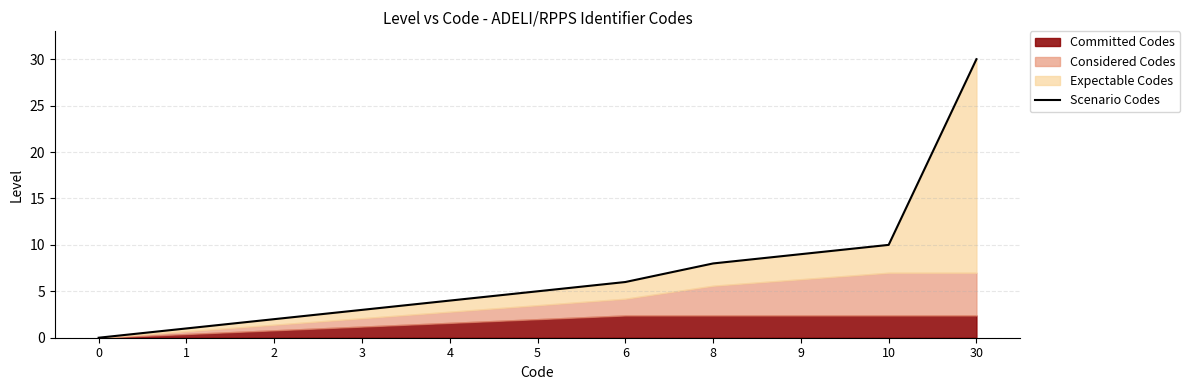

Reading left to right, extract all data points from this chart.

0=0	1=1	2=2	3=3	4=4	5=5	6=6	8=8	9=9	10=10	30=30